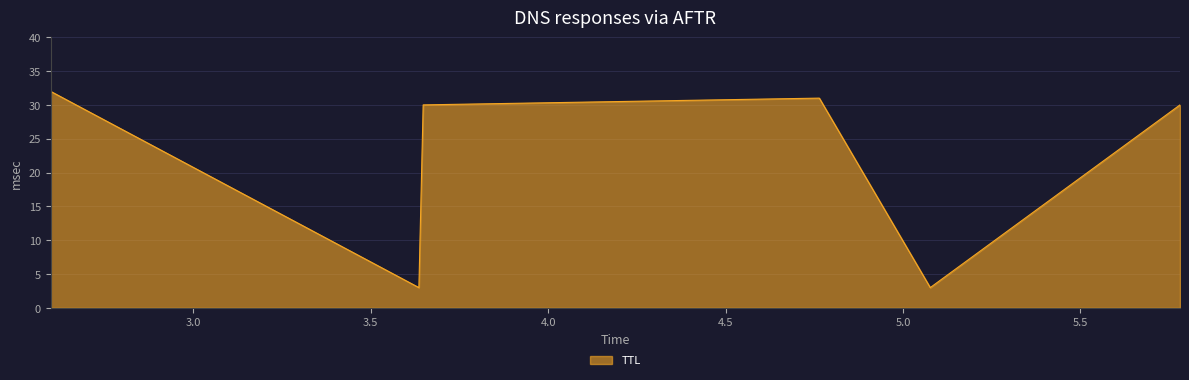

How many interior local peaks (higher than both neighbors) does the data have?

1